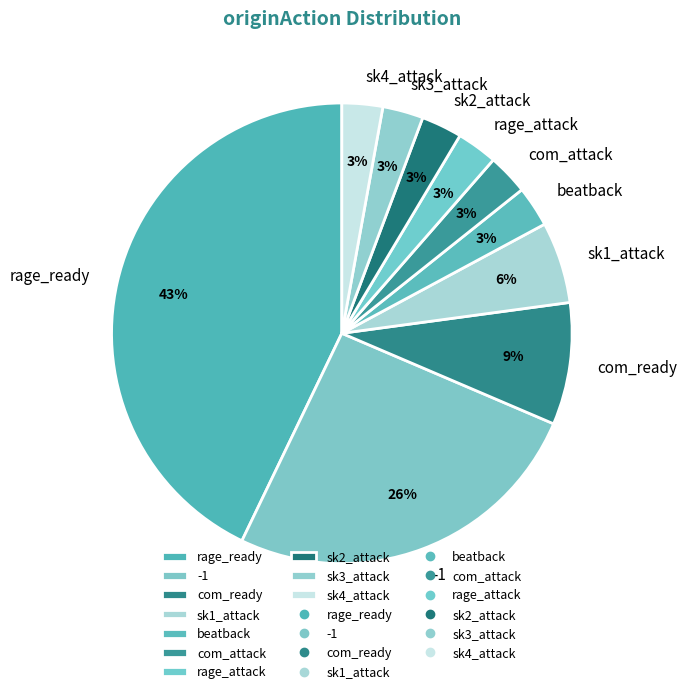

Between com_ready and rage_attack, which is larger?

com_ready